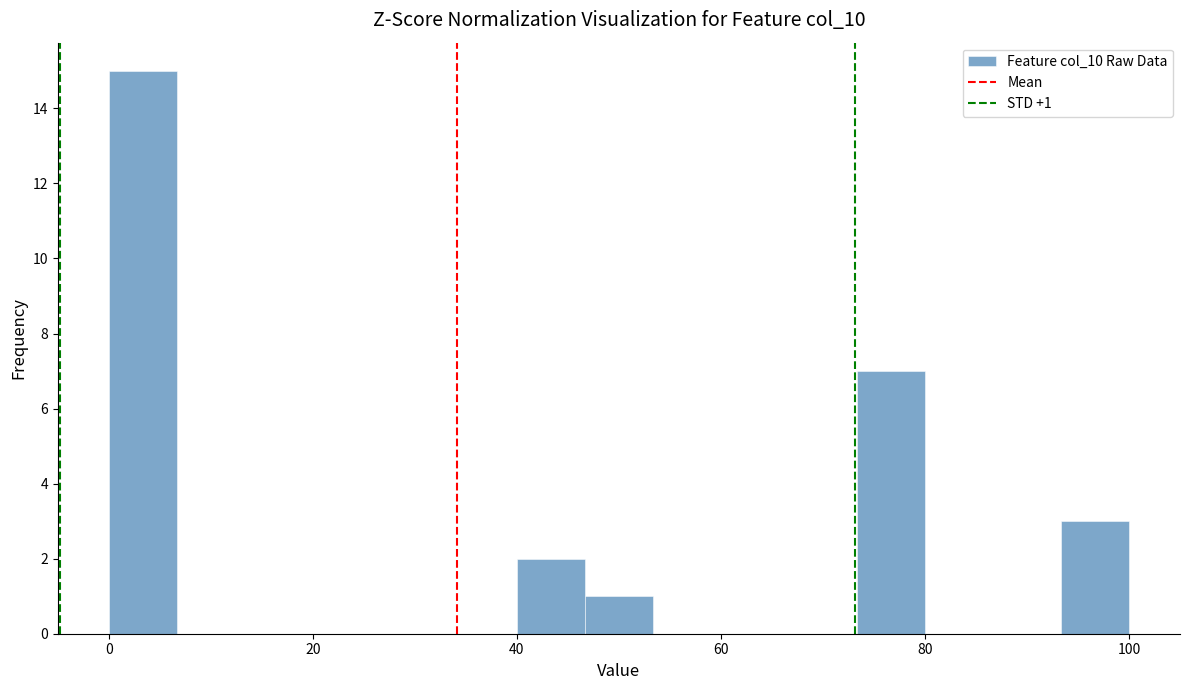

Around what value on the x-axis is the tallest bar? Give the approximate position of its centre, as read against the axis.

4